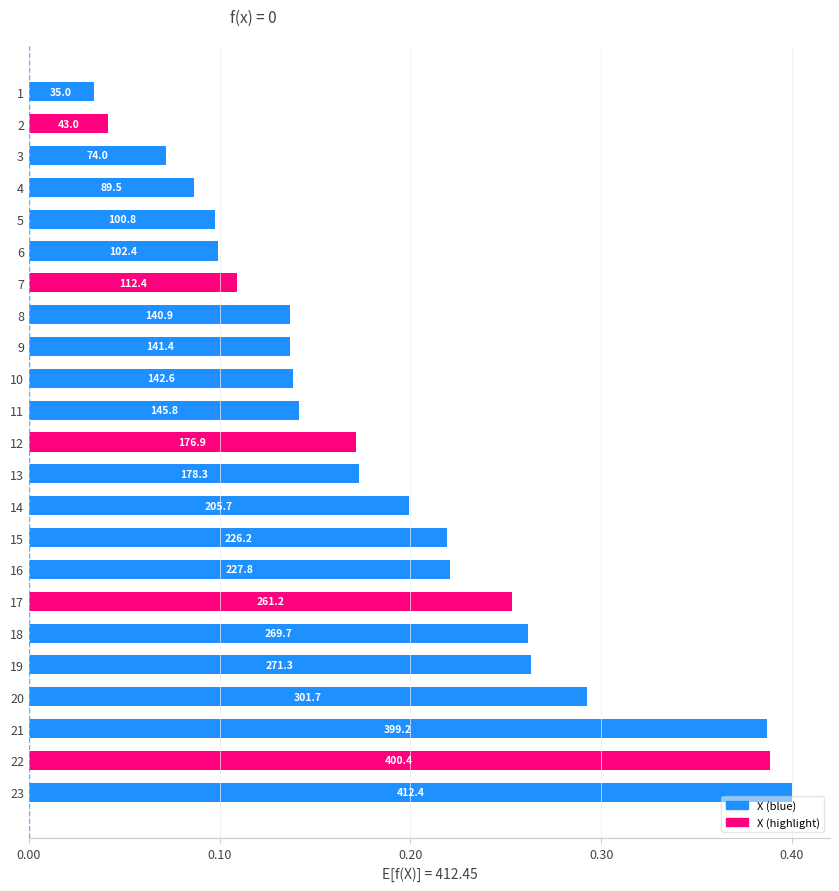

How many bars are there in total?

23